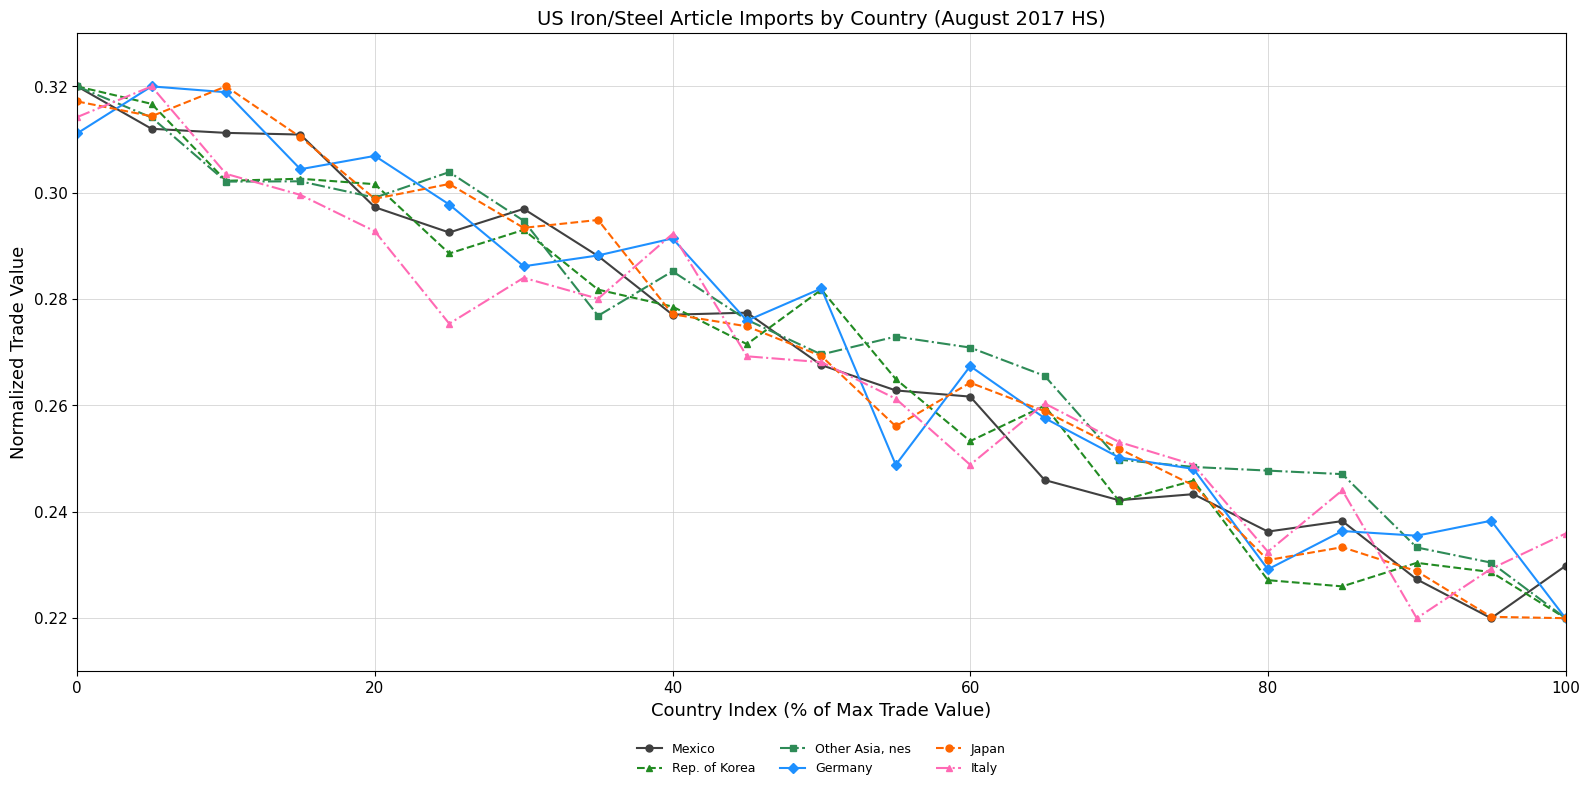

At how many categories does at least one series exceed 0?

21